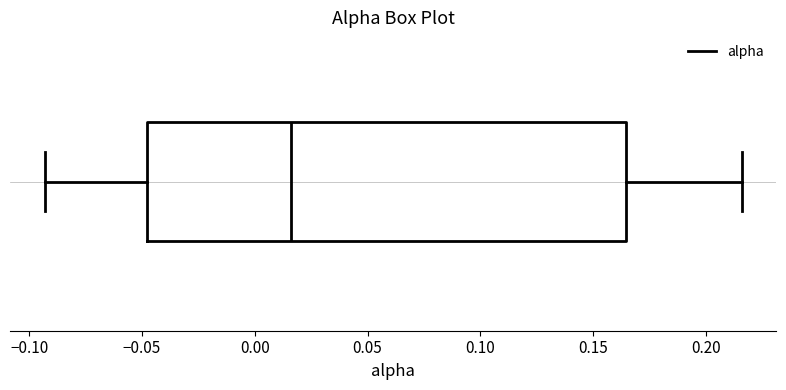

Where is the right edge of the box on the x-axis? The values are not printed on the chart, so give them approximately, as read against the axis.

0.165